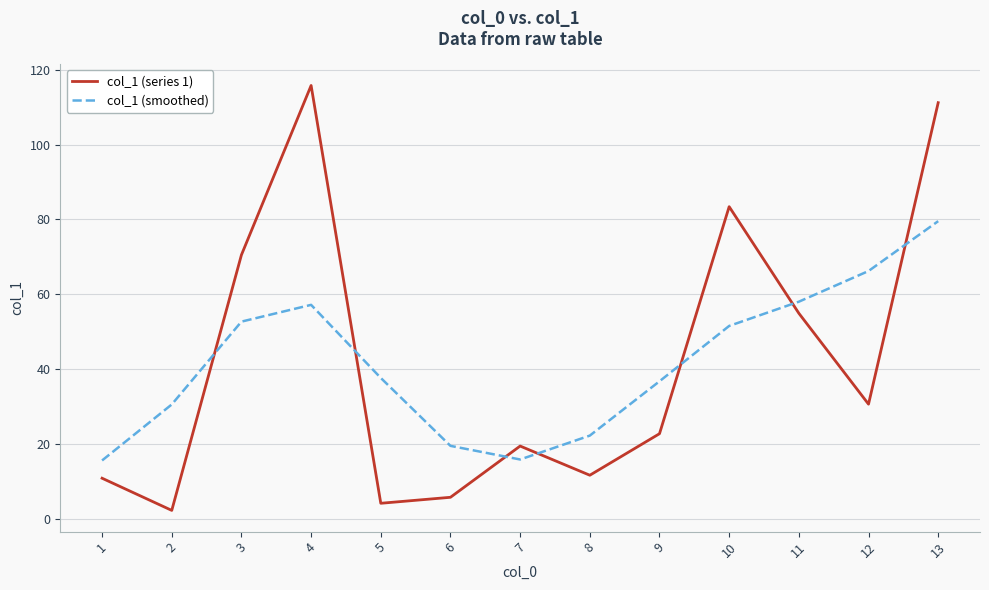

True or false: col_1 (series 1) has more than 2 interior local peaks.

True